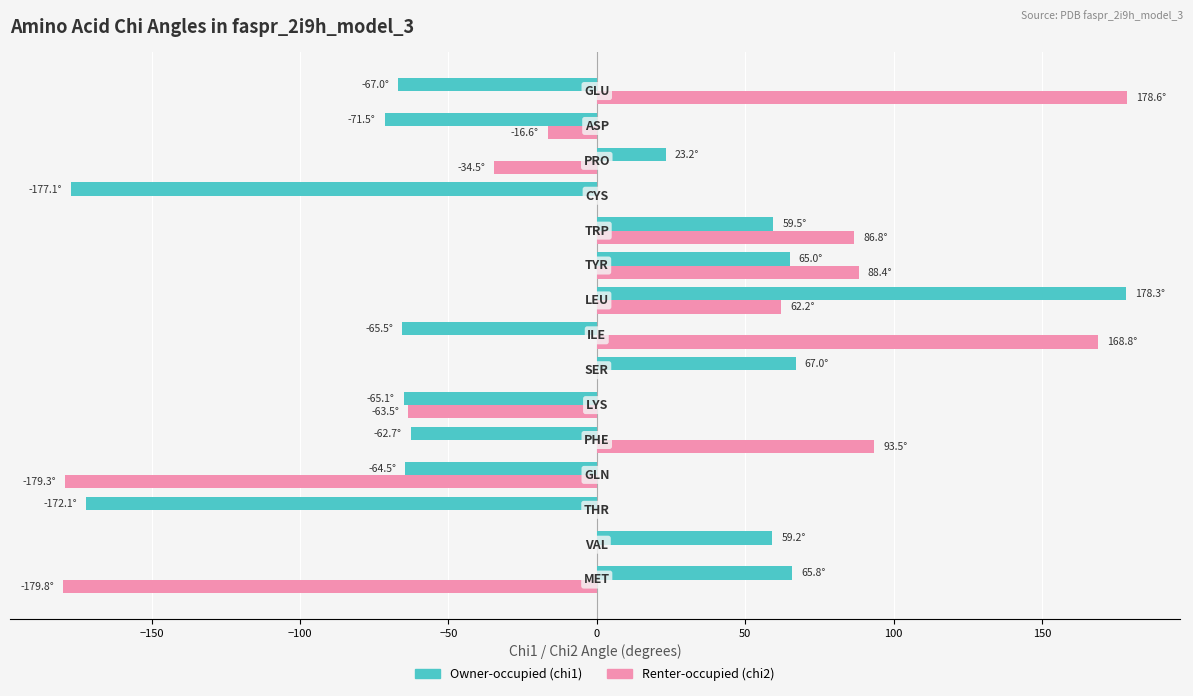

Which series has the largest total across all categories?

Renter-occupied (chi2)